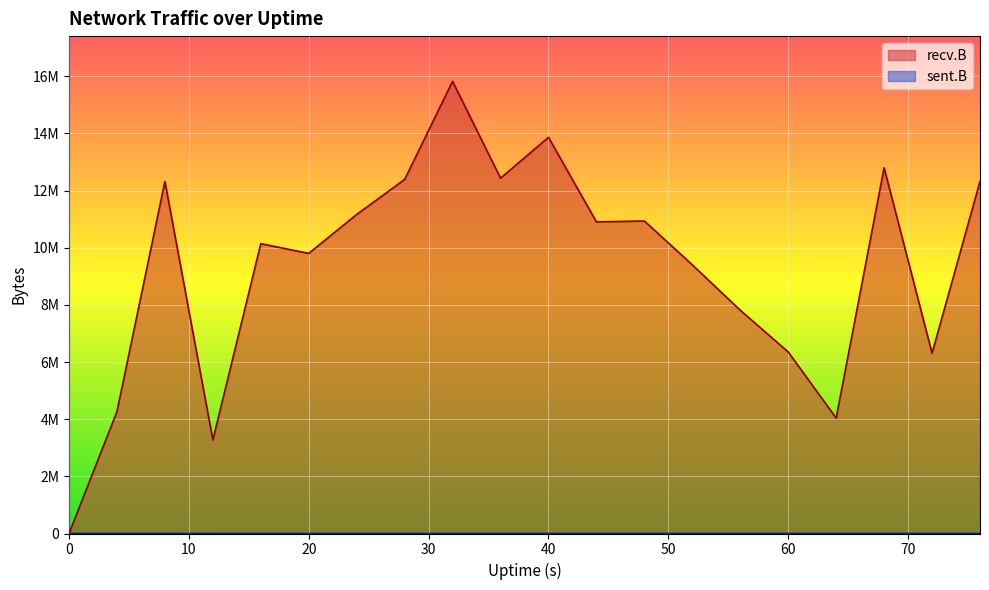

What is the value of the recv.B point at the 12th from the left?

10905992